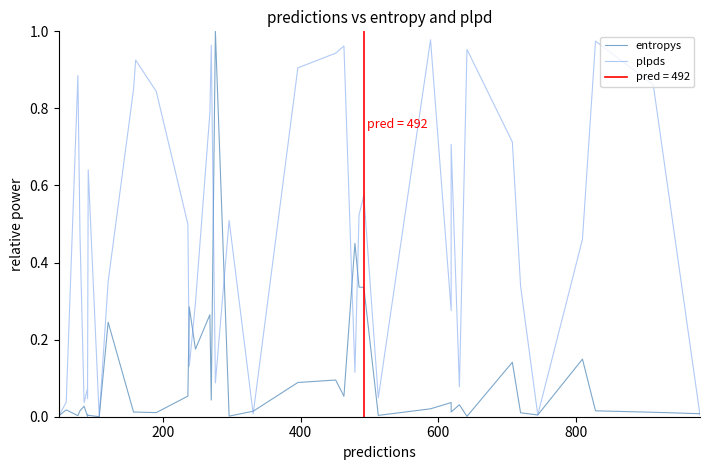

True or false: entropys has a value of 0.0 at 19.

False